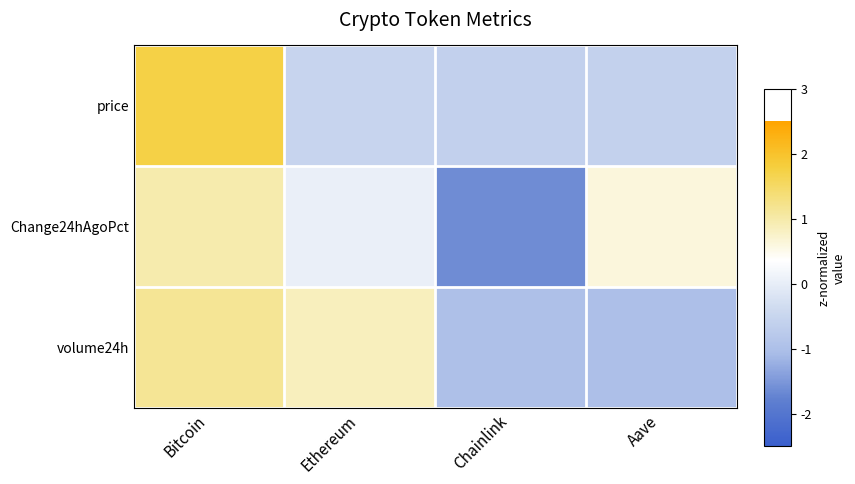

What is the spread (max minus min) of values at Ethereum?

1.4